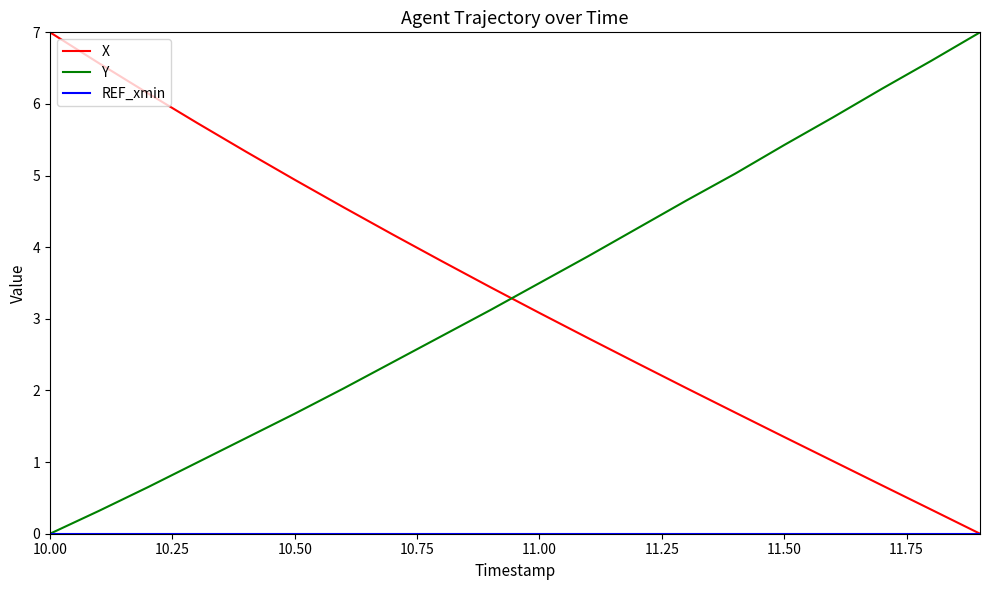

What is the greatest value displayed?

7.0